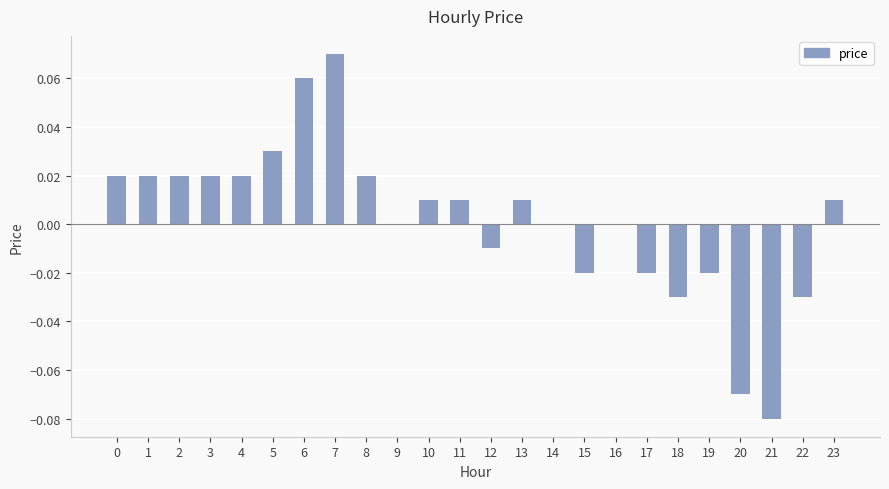

At which category does the chart reach its peak across all series?

7